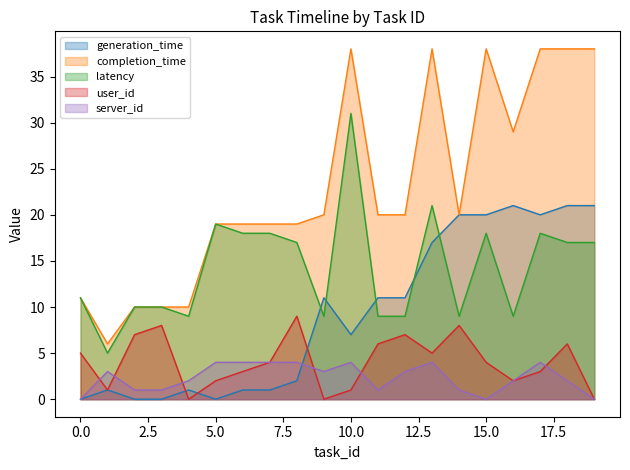

What is the value of the completion_time point at the 13th from the left?

20